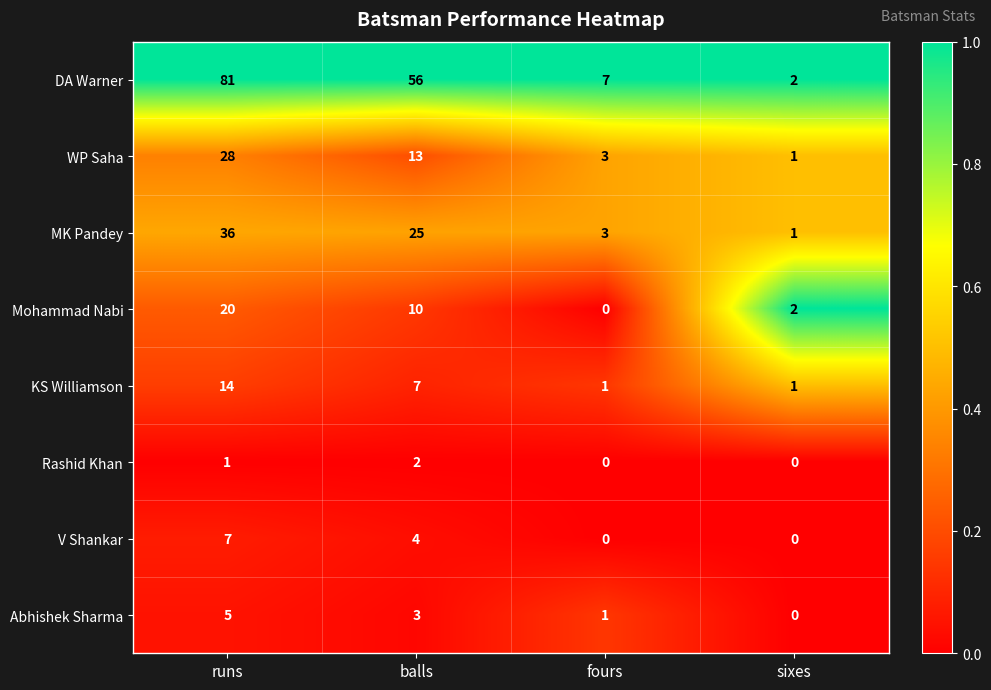

Is it true that Abhishek Sharma equals 3 at balls?

True